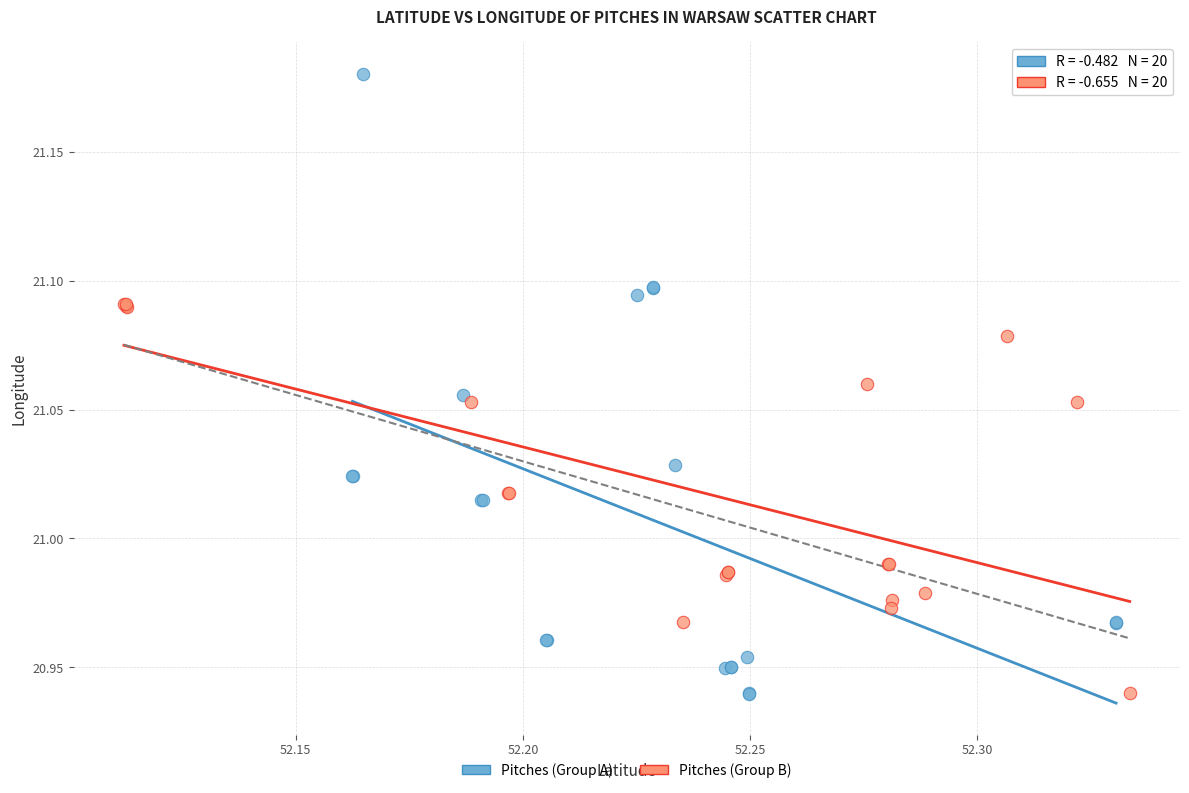

Which series has the largest Y range (max minus min)?

Pitches (Group A)